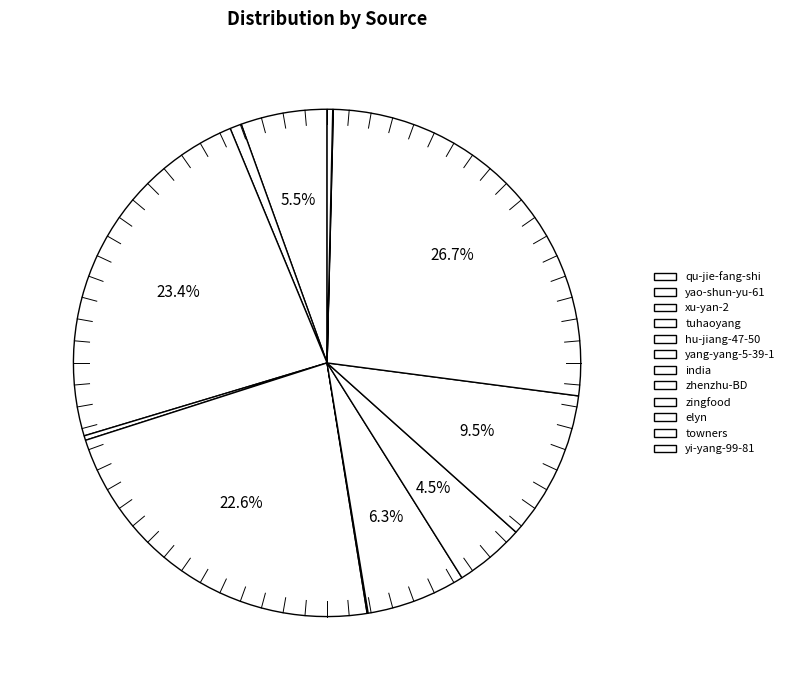

What percentage is NOT represented by yi-yang-99-81?

99.6%